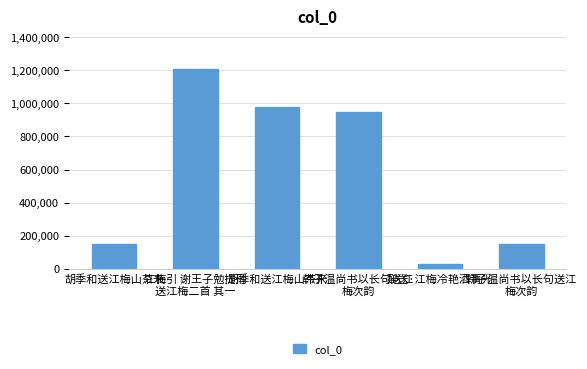

Are the bars horizontal?

No